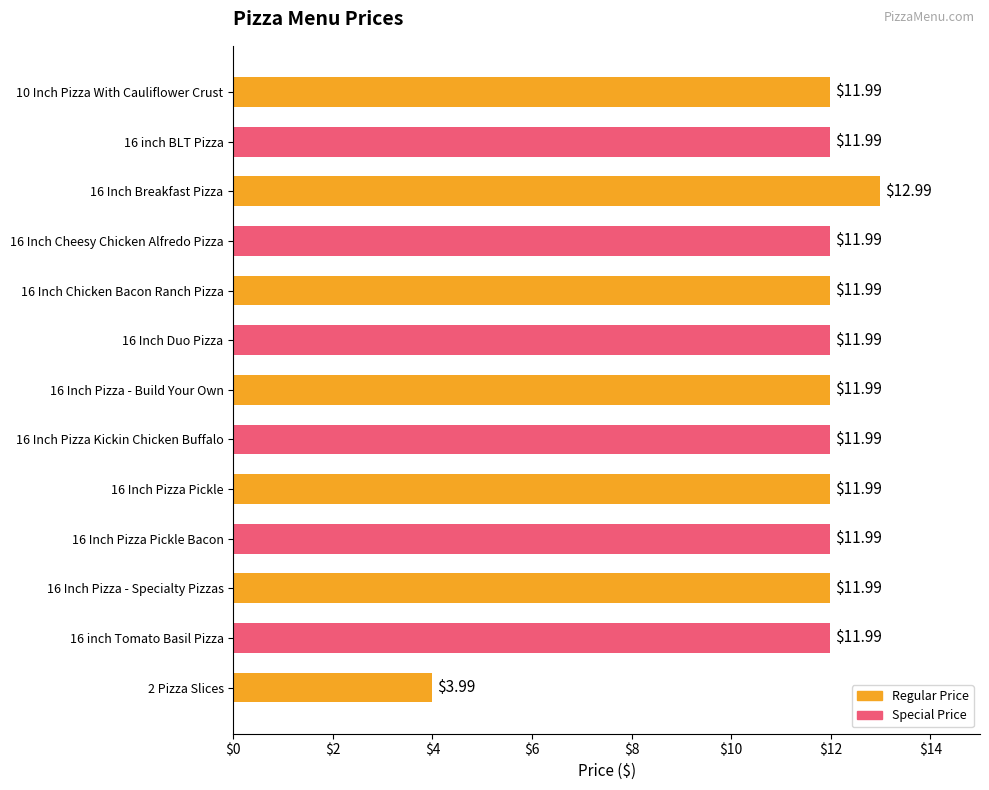

Approximately how many times larger is the value at 2 Pizza Slices compared to 16 Inch Pizza - Specialty Pizzas?

0.3